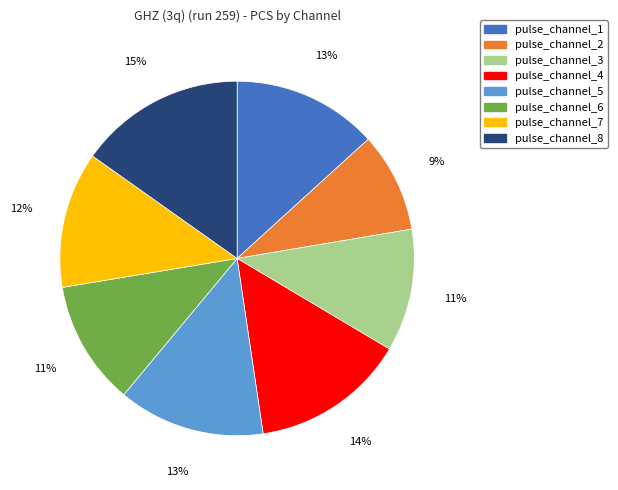

What is the smallest slice in the pie chart?

pulse_channel_2